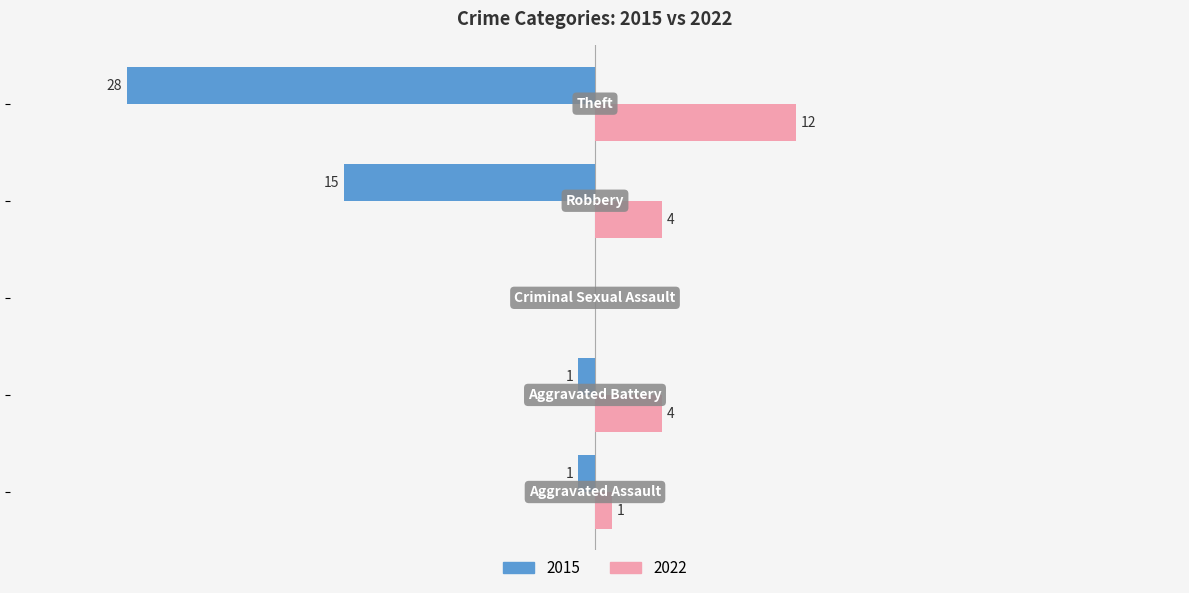

Reading right to left, what are all the values shown in this chart?

2015: -28	-15	0	-1	-1
2022: 12	4	0	4	1